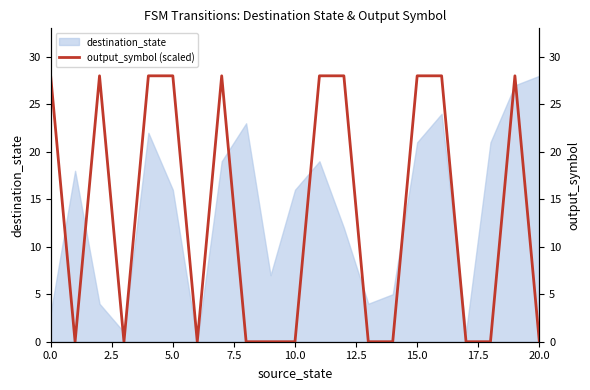

The chart shows a value of 0 at 18. True or false?

True